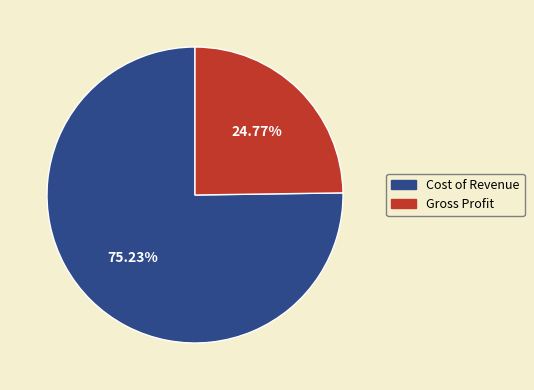

To the nearest percent, what portion does Cost of Revenue represent?

75%